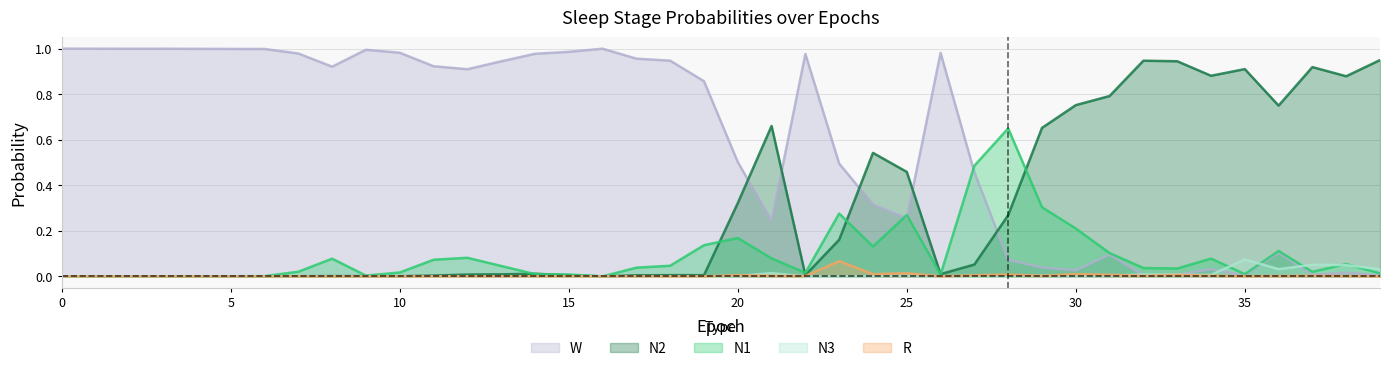

Which series has the widest spread of values?

W